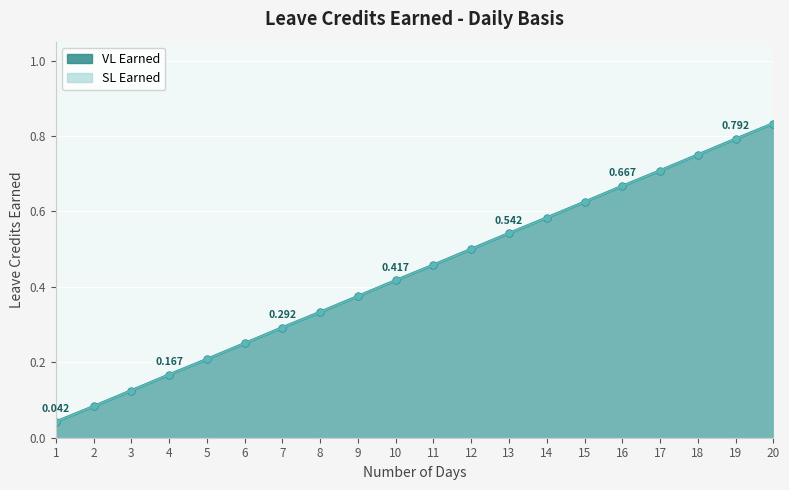

Which category has the lowest value across all series?

1